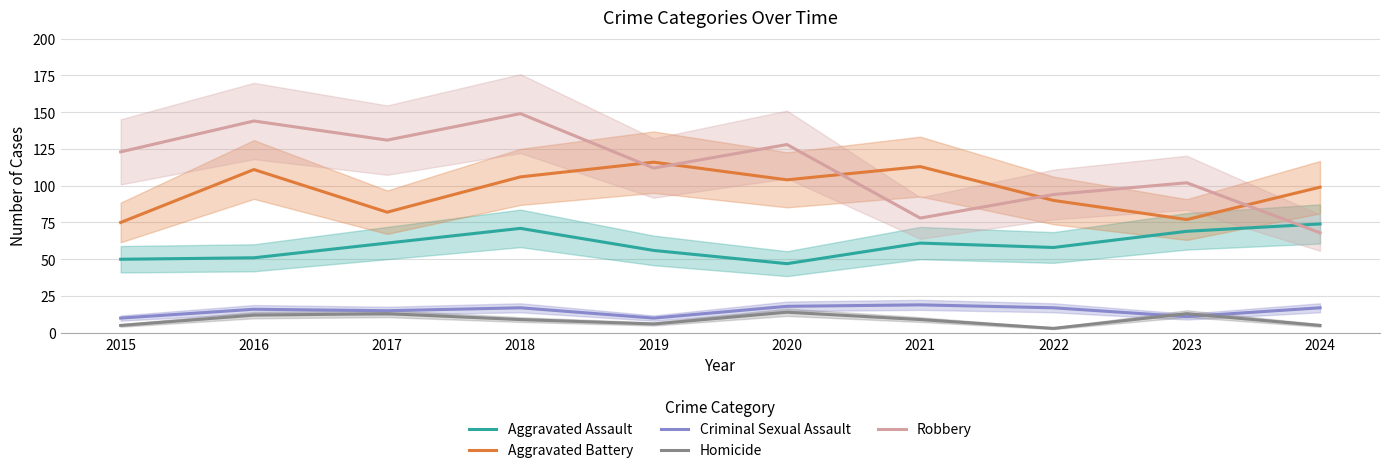

What is the highest value of the Robbery series?

149